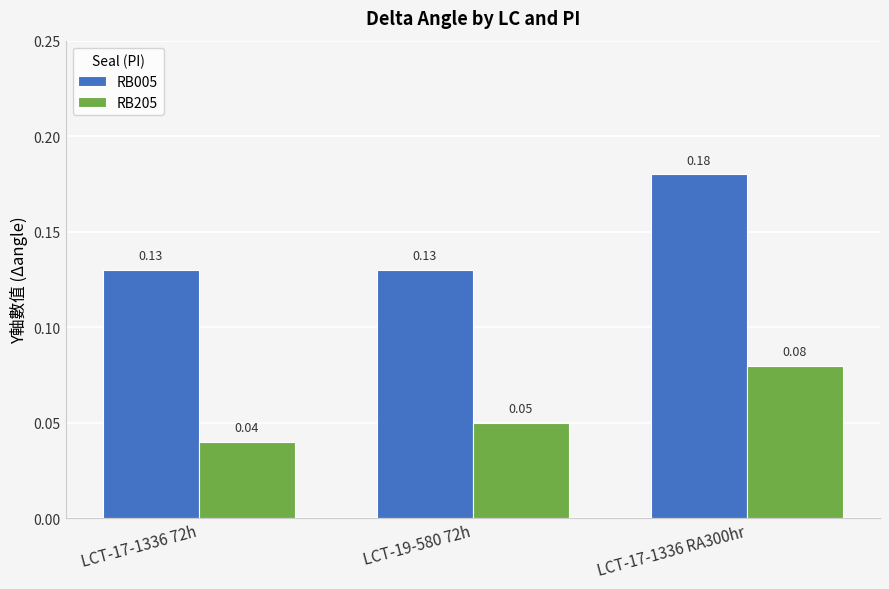

Rank the categories by RB205 value from highest to lowest.

LCT-17-1336 RA300hr, LCT-19-580 72h, LCT-17-1336 72h